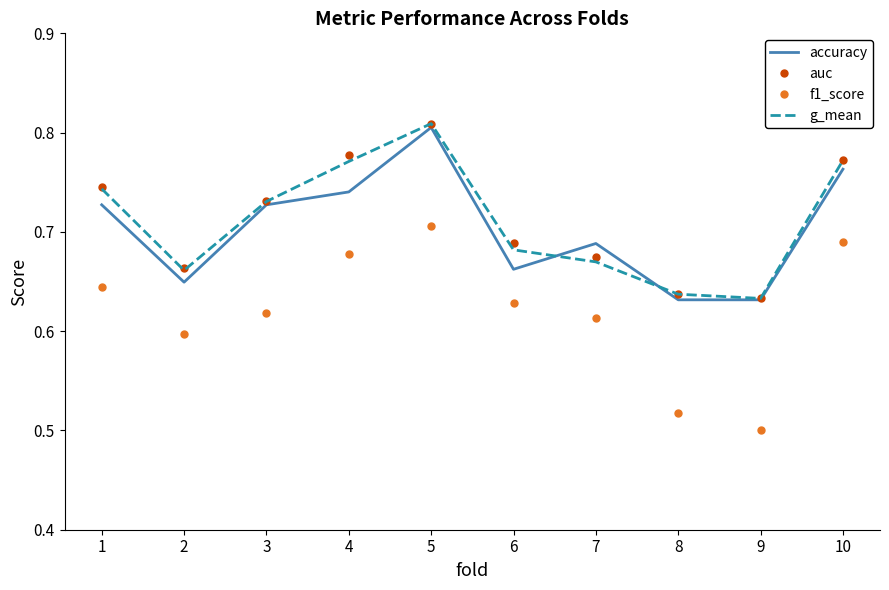

The auc series shows 1.2 at 1. True or false?

False